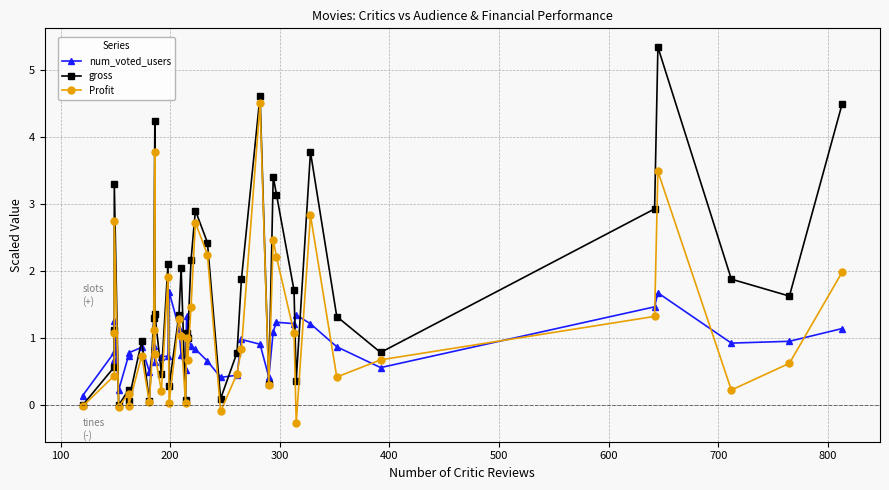

Reading left to right, extract all data points from this chart.

num_voted_users: 0.1	0.8	0.7	1.3	0.2	0.7	0.8	0.9	0.5	0.9	0.6	0.8	0.7	0.7	1.7	1.2	0.7	0.5	1.3	1.0	0.9	0.8	0.7	0.4	0.5	1.0	0.9	0.4	1.1	1.2	1.2	1.3	1.2	0.9	0.6	1.5	1.7	0.9	1.0	1.1
gross: 0.0	0.6	1.1	3.3	0.0	0.2	0.1	1.0	0.1	1.3	4.2	1.4	0.5	2.1	0.3	1.3	2.0	0.1	1.1	1.0	2.2	2.9	2.4	0.1	0.8	1.9	4.6	0.3	3.4	3.1	1.7	0.4	3.8	1.3	0.8	2.9	5.3	1.9	1.6	4.5
Profit: -0.0	0.4	1.1	2.7	-0.0	0.2	-0.0	0.7	0.0	1.1	3.8	0.8	0.2	1.9	0.0	1.3	1.0	0.0	1.0	0.7	1.5	2.7	2.2	-0.1	0.5	0.8	4.5	0.3	2.5	2.2	1.1	-0.3	2.8	0.4	0.7	1.3	3.5	0.2	0.6	2.0